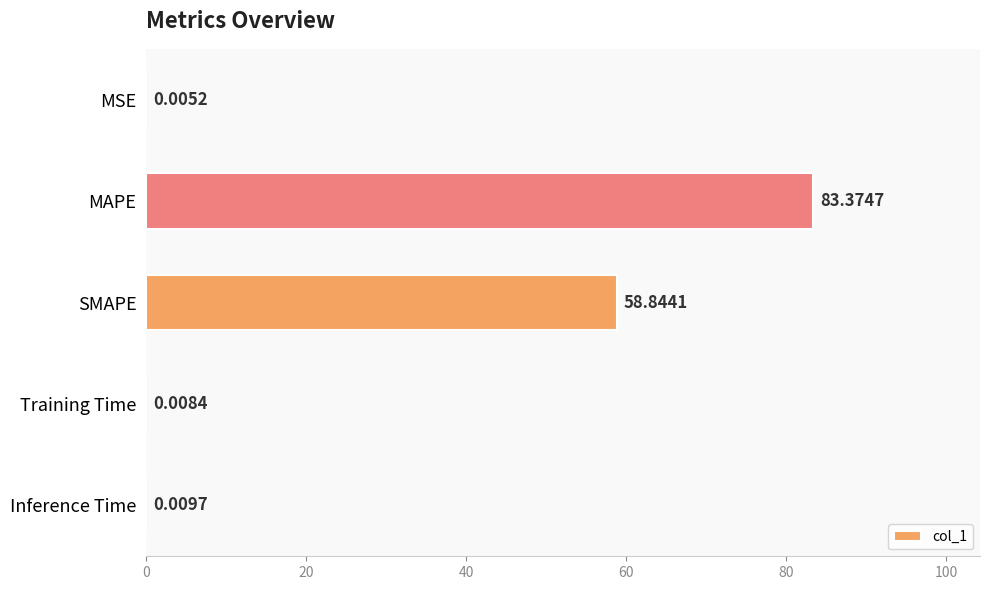

What is the sum of all values?

142.2